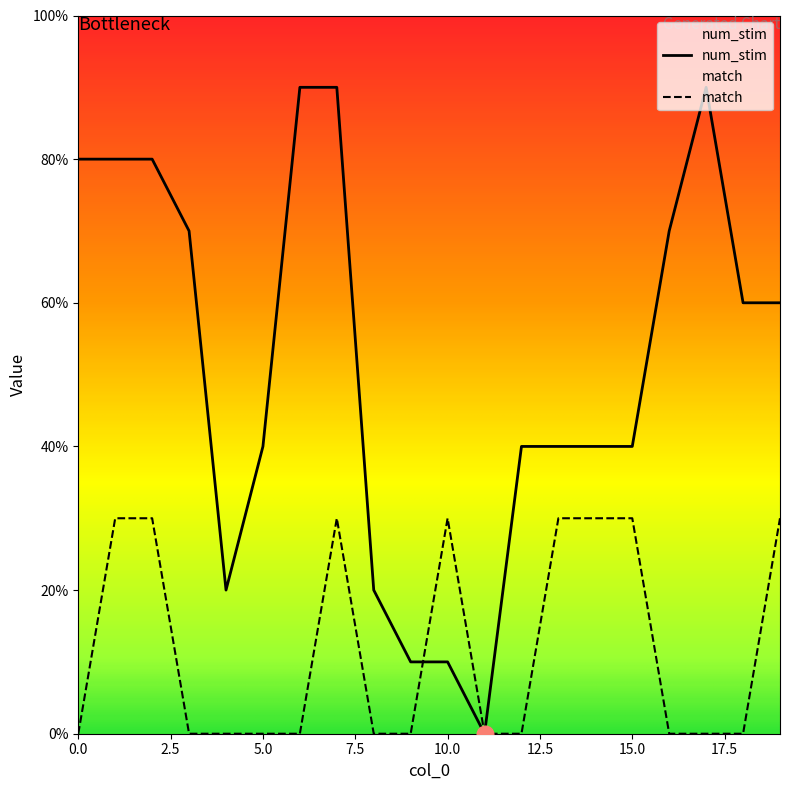

Which has a higher value, 14 or 3?

3